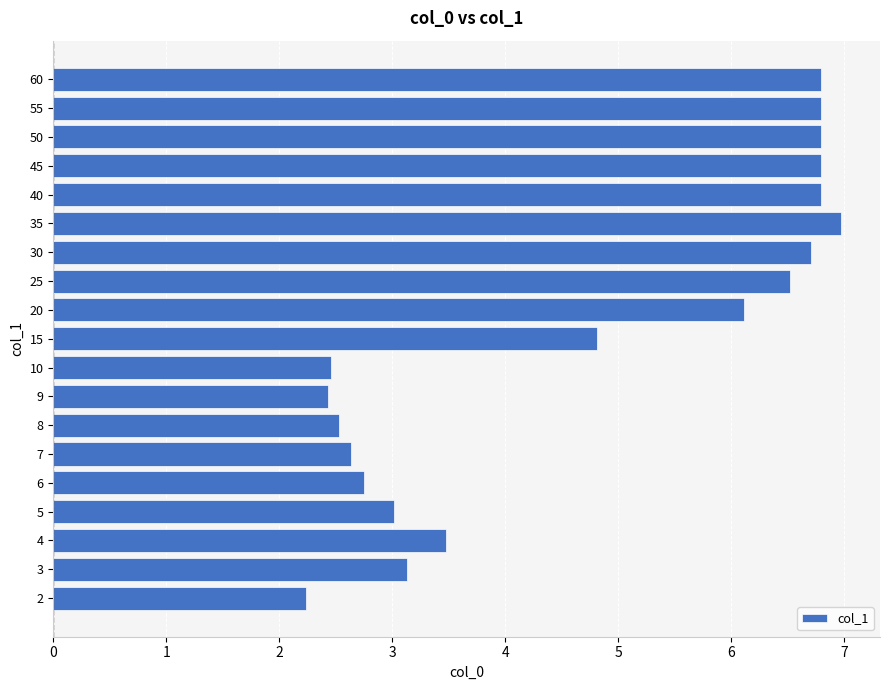

What is the smallest value displayed?

2.2